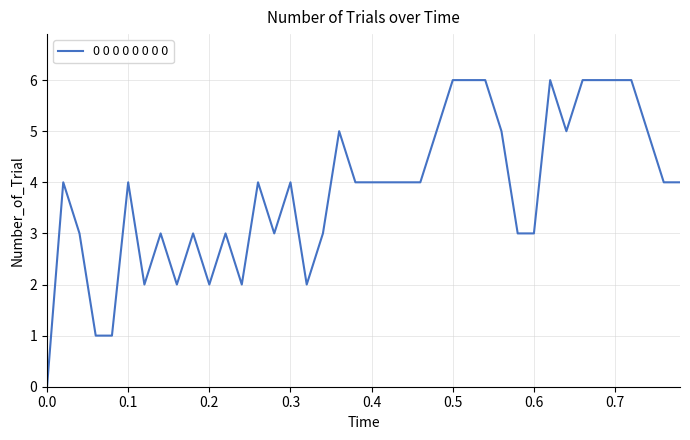

What is the difference between the maximum and minimum values?

6